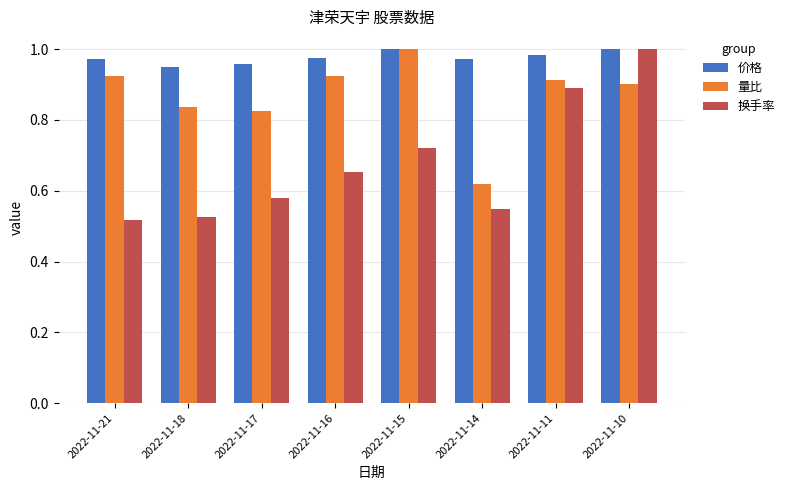

Rank the series at 2022-11-21 from lowest to highest value.

换手率, 量比, 价格